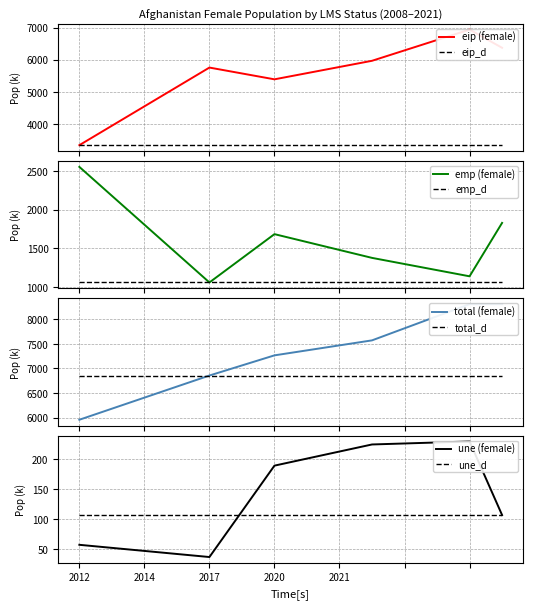

True or false: eip_f and total_f cross at least once.

False